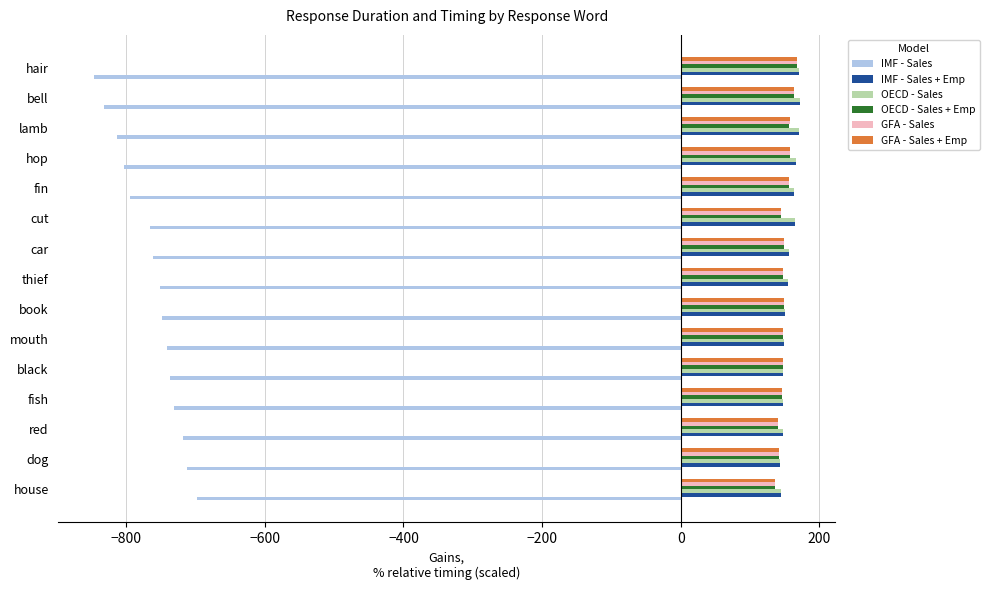

What is the maximum value for OECD - Sales?

171.7